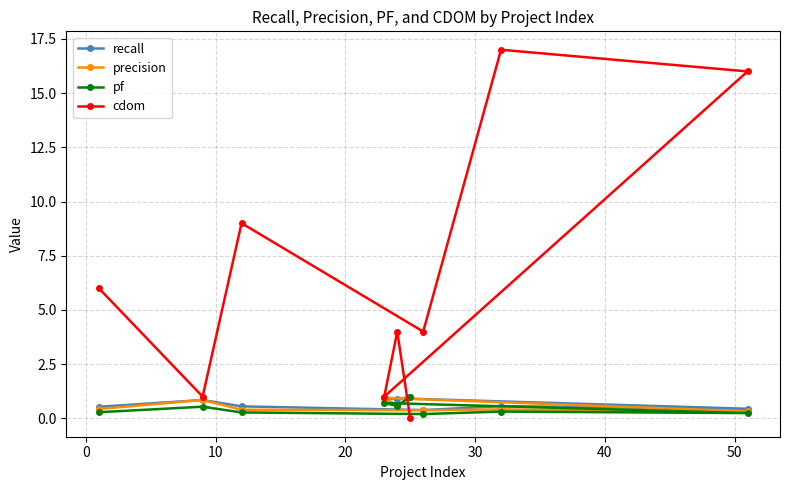

True or false: pf and recall intersect in this chart.

False